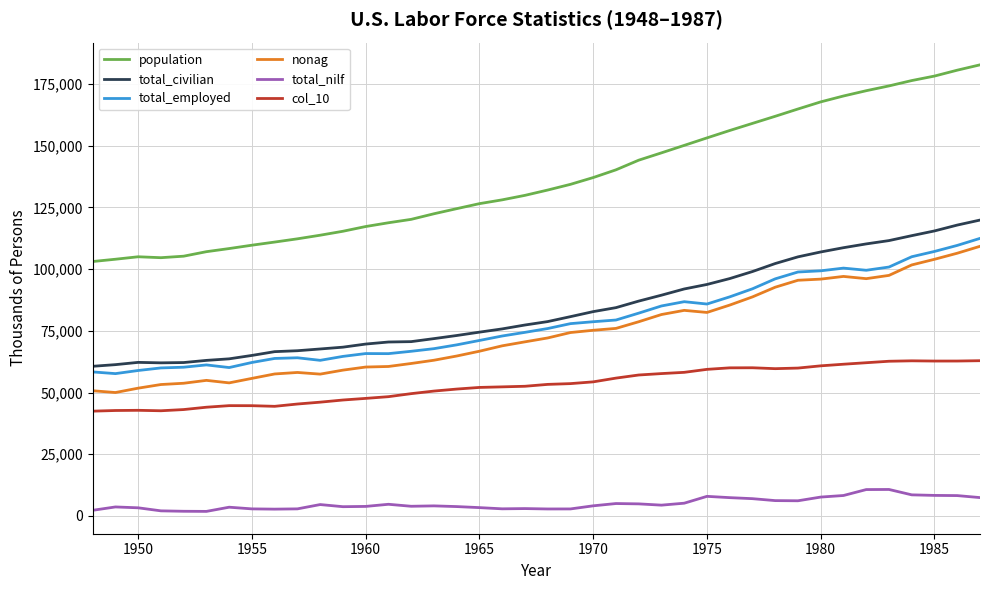

Which series has the largest total across all categories?

population